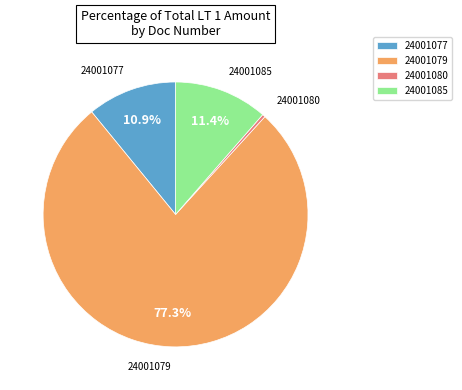

Approximately how many times larger is the value at 24001079 compared to 24001085?

6.8